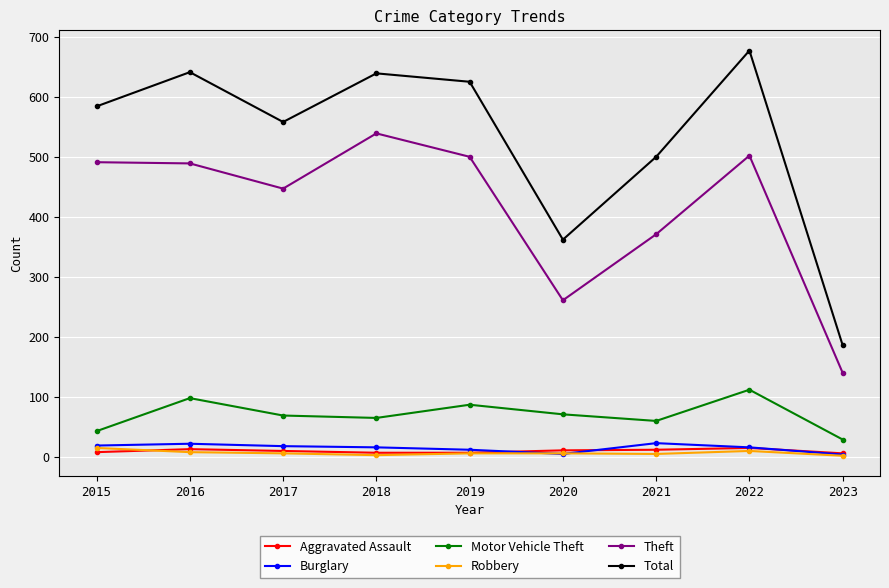

True or false: Burglary and Motor Vehicle Theft cross at least once.

False